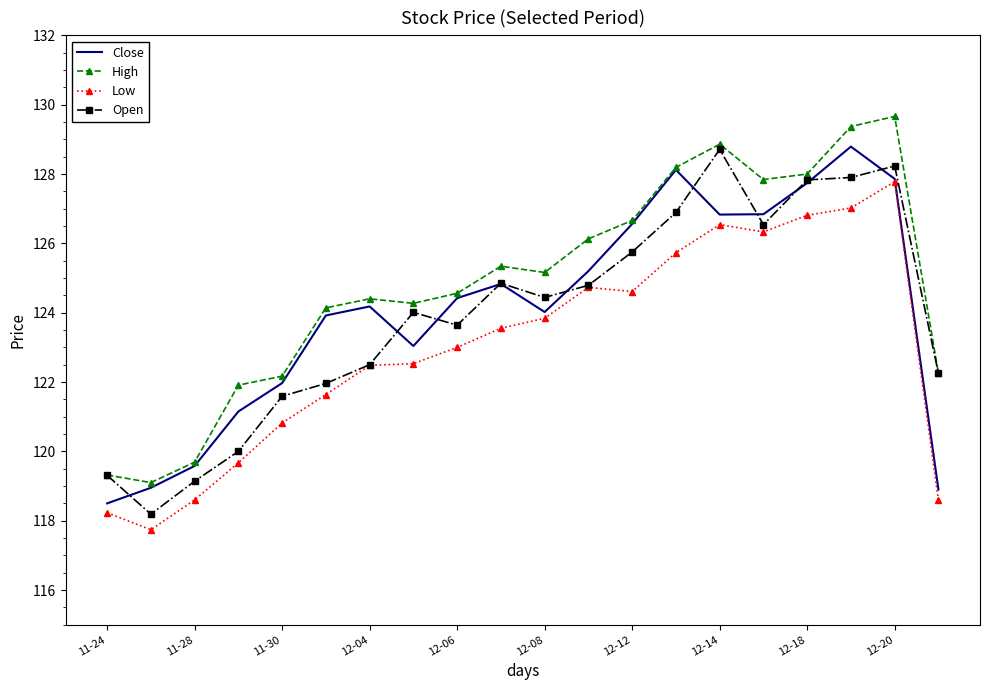

What is the minimum value for Open?

118.2